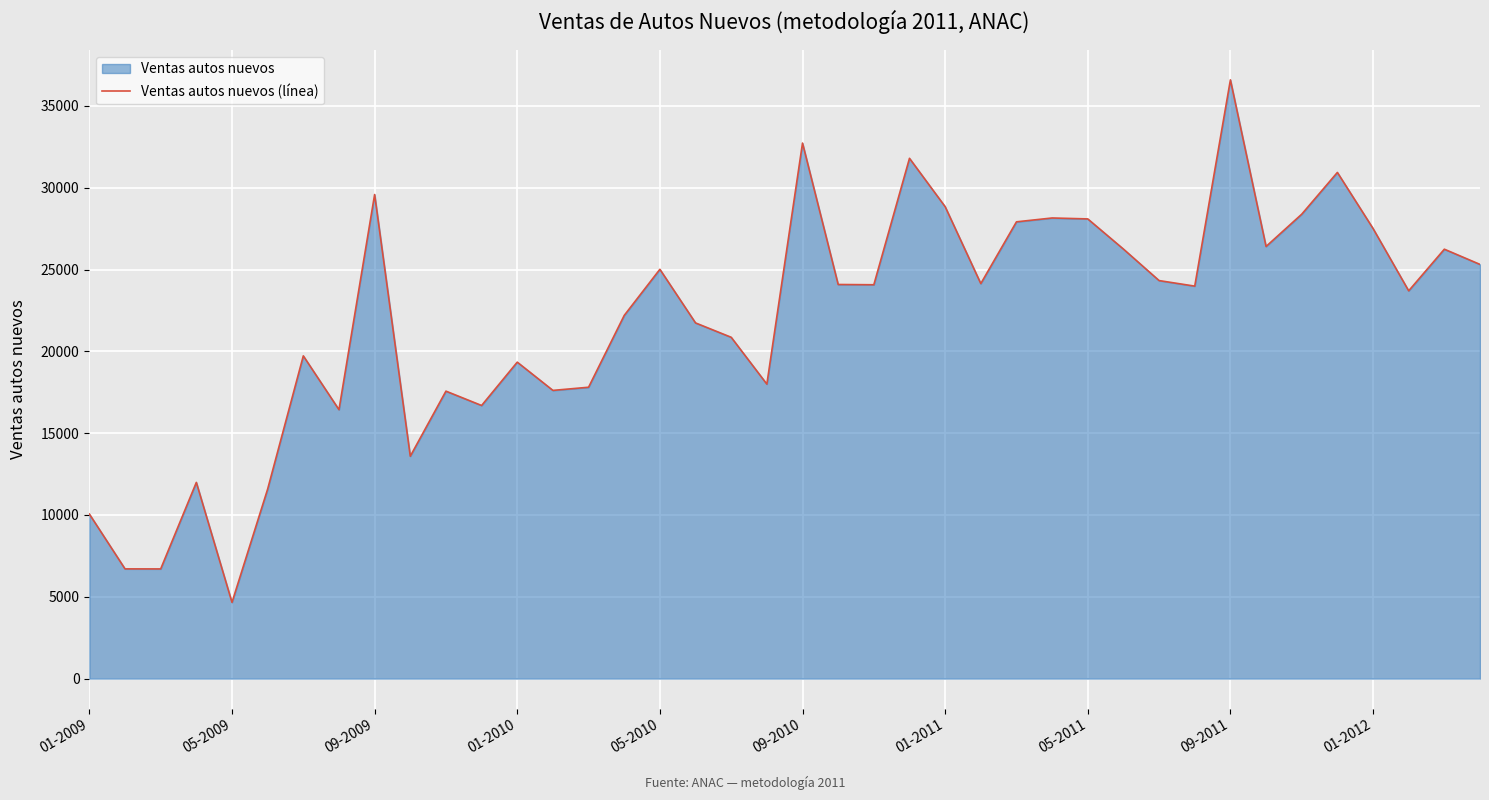

True or false: there are more than 0 points higher than both neighbors.

True